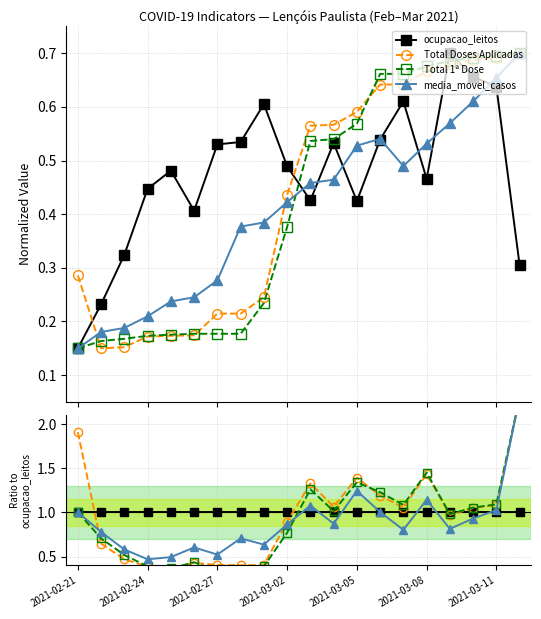

True or false: media_movel_casos has more than 0 interior local peaks.

True